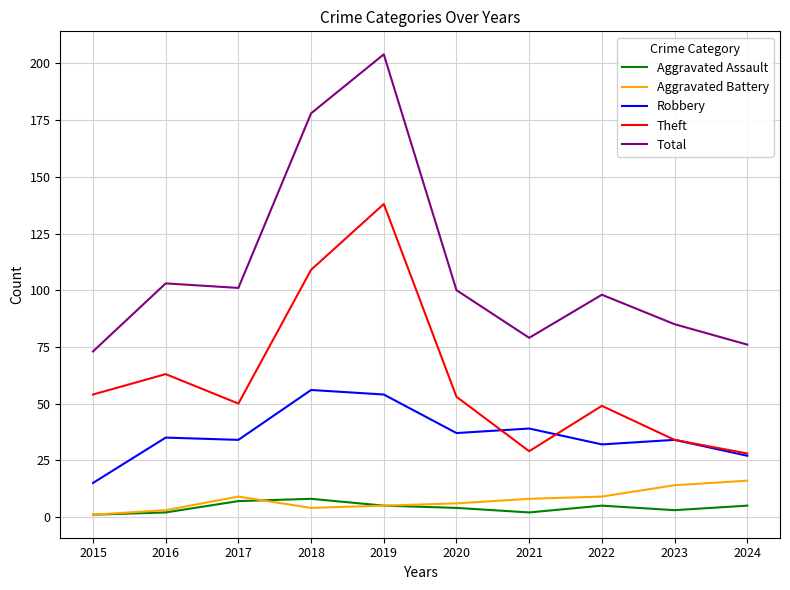

What are all the series names shown in the legend?

Aggravated Assault, Aggravated Battery, Robbery, Theft, Total